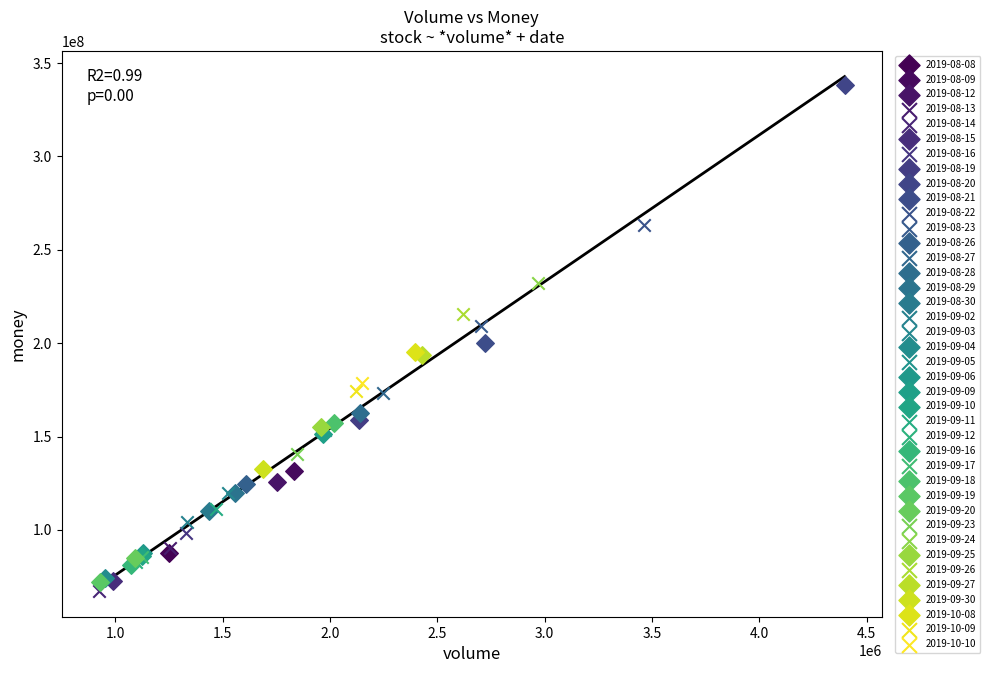

What are all the series names shown in the legend?

2019-08-08, 2019-08-09, 2019-08-12, 2019-08-13, 2019-08-14, 2019-08-15, 2019-08-16, 2019-08-19, 2019-08-20, 2019-08-21, 2019-08-22, 2019-08-23, 2019-08-26, 2019-08-27, 2019-08-28, 2019-08-29, 2019-08-30, 2019-09-02, 2019-09-03, 2019-09-04, 2019-09-05, 2019-09-06, 2019-09-09, 2019-09-10, 2019-09-11, 2019-09-12, 2019-09-16, 2019-09-17, 2019-09-18, 2019-09-19, 2019-09-20, 2019-09-23, 2019-09-24, 2019-09-25, 2019-09-26, 2019-09-27, 2019-09-30, 2019-10-08, 2019-10-09, 2019-10-10